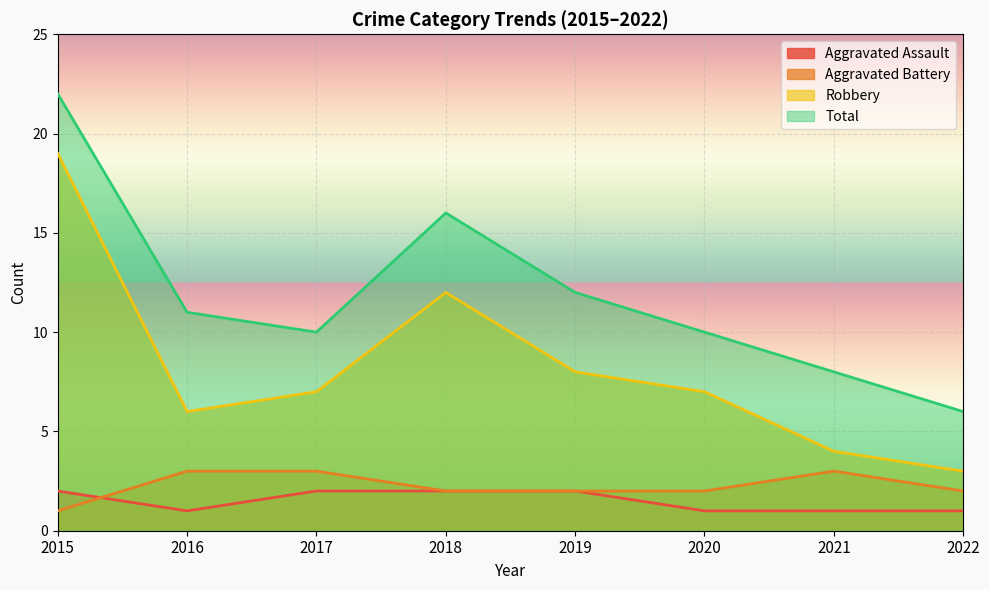

How many lines are shown in the chart?

4